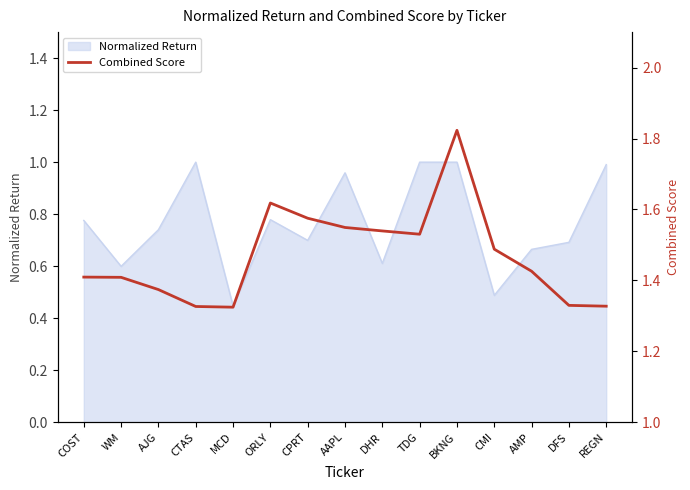

Reading left to right, transcribe all the data shown in this chart.

COST=1.4	WM=1.4	AJG=1.4	CTAS=1.3	MCD=1.3	ORLY=1.6	CPRT=1.6	AAPL=1.5	DHR=1.5	TDG=1.5	BKNG=1.8	CMI=1.5	AMP=1.4	DFS=1.3	REGN=1.3